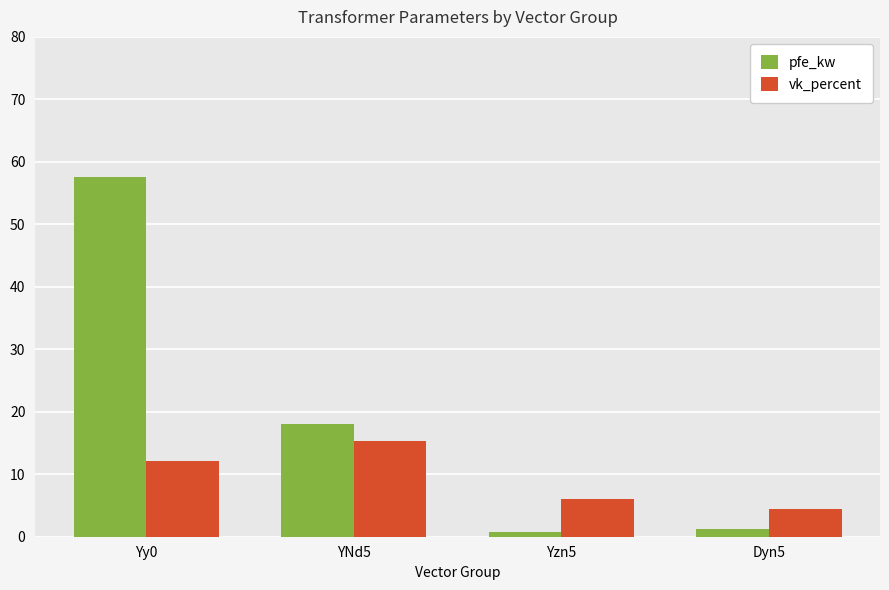

Reading left to right, extract all data points from this chart.

pfe_kw: 57.5	18.0	0.8	1.3
vk_percent: 12.1	15.3	6.0	4.5